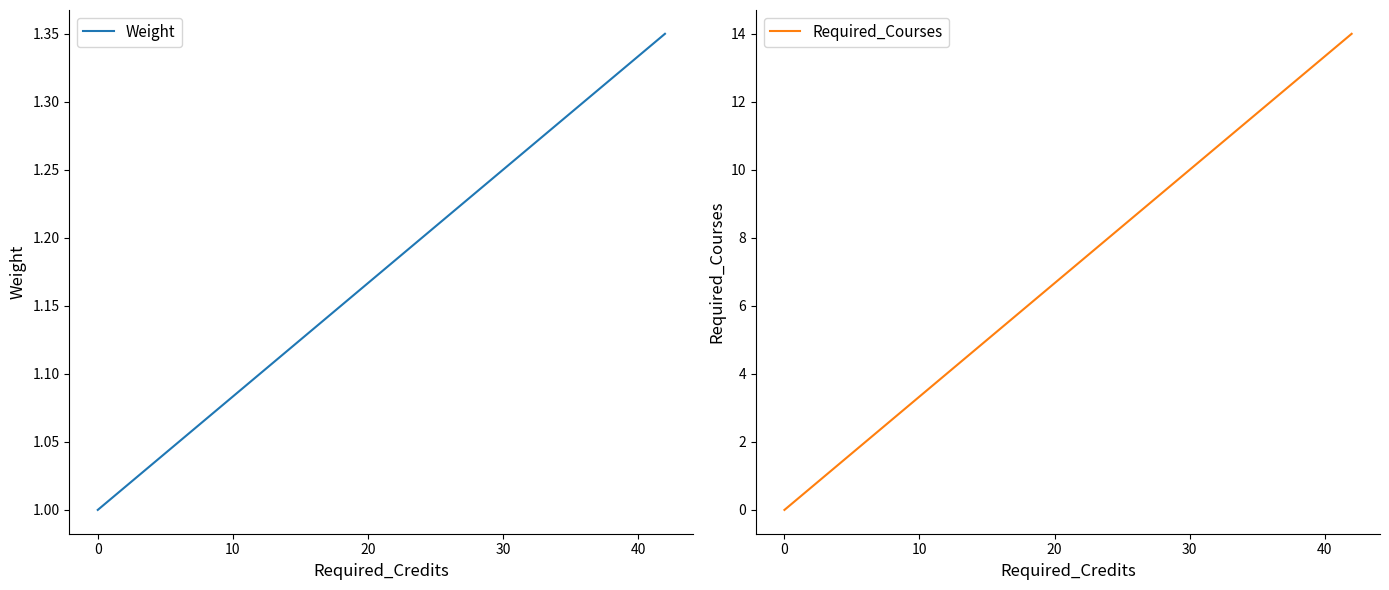

What is the value of the Weight point at the 6th from the left?

1.4